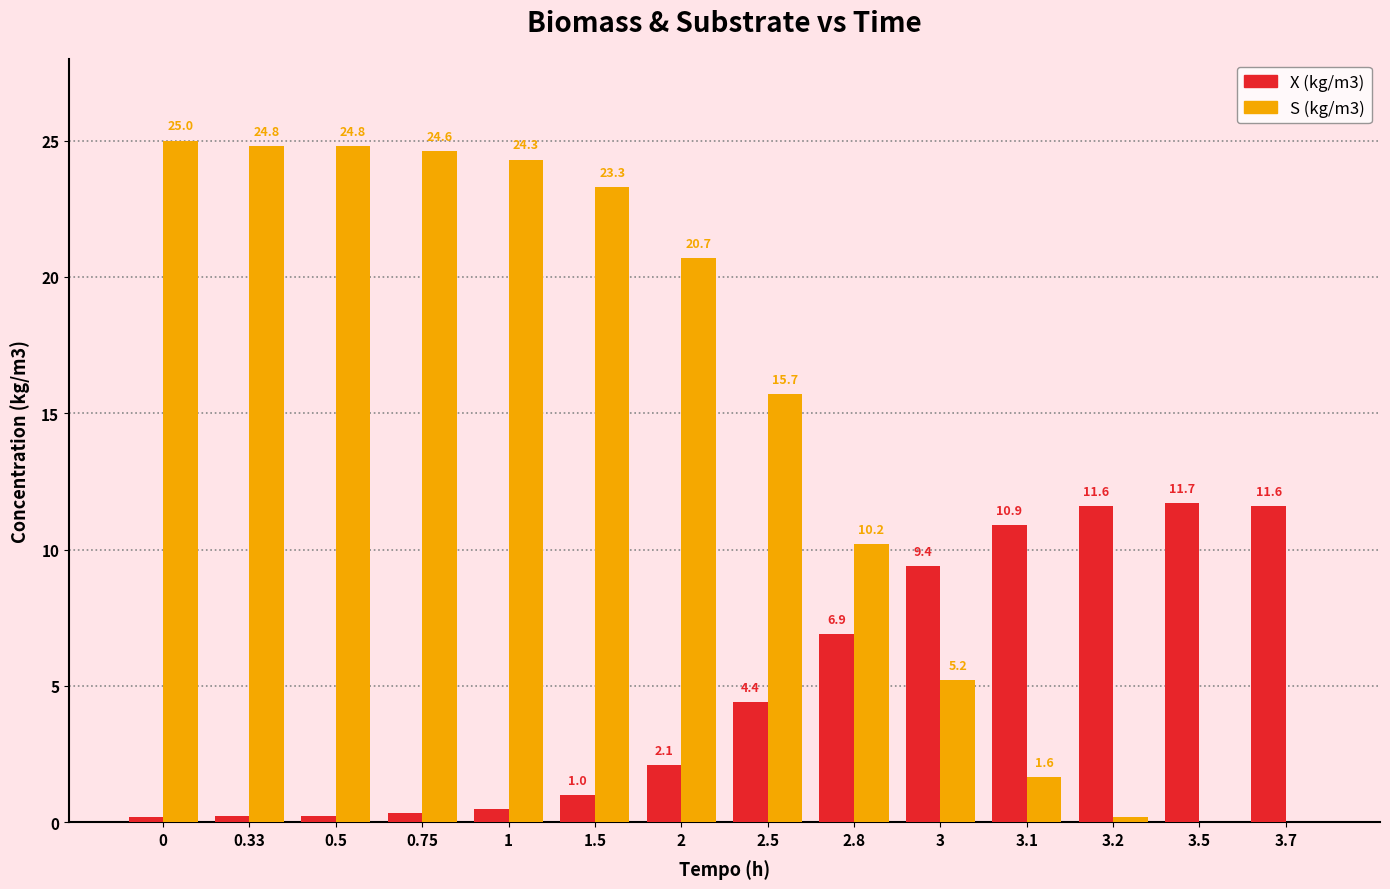

Which series has the widest spread of values?

S (kg/m3)